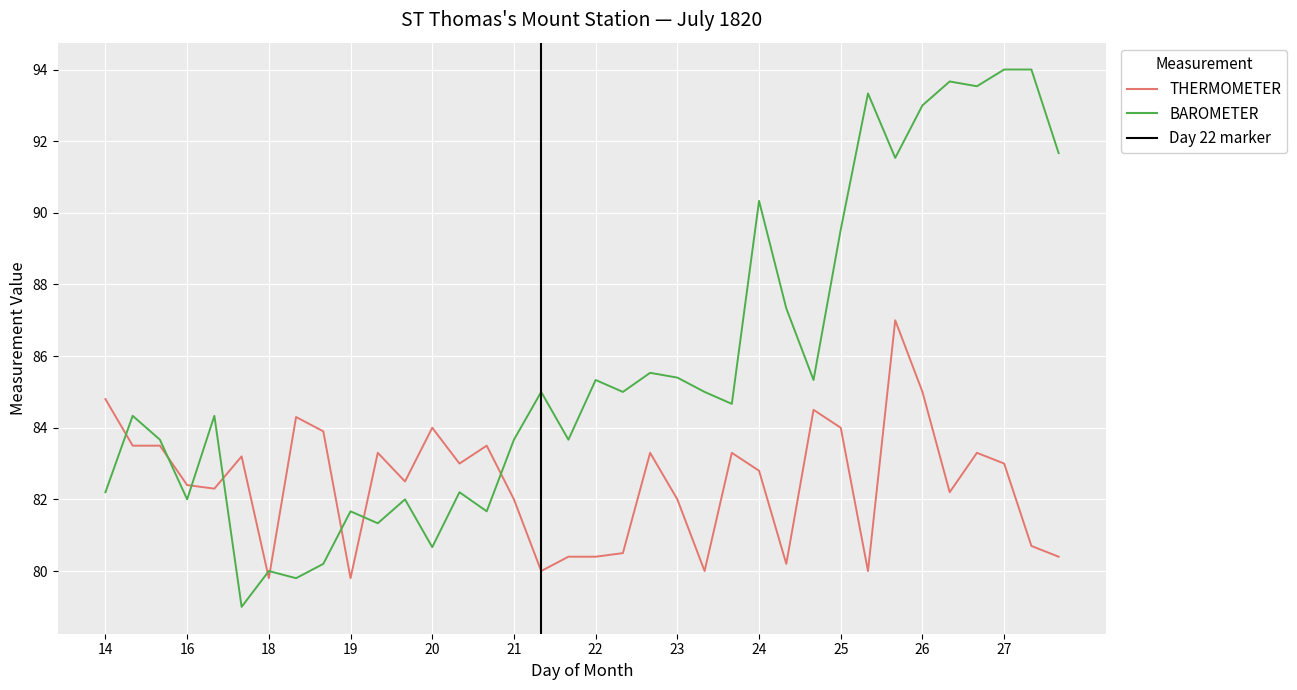

What is the smallest value displayed?

79.0